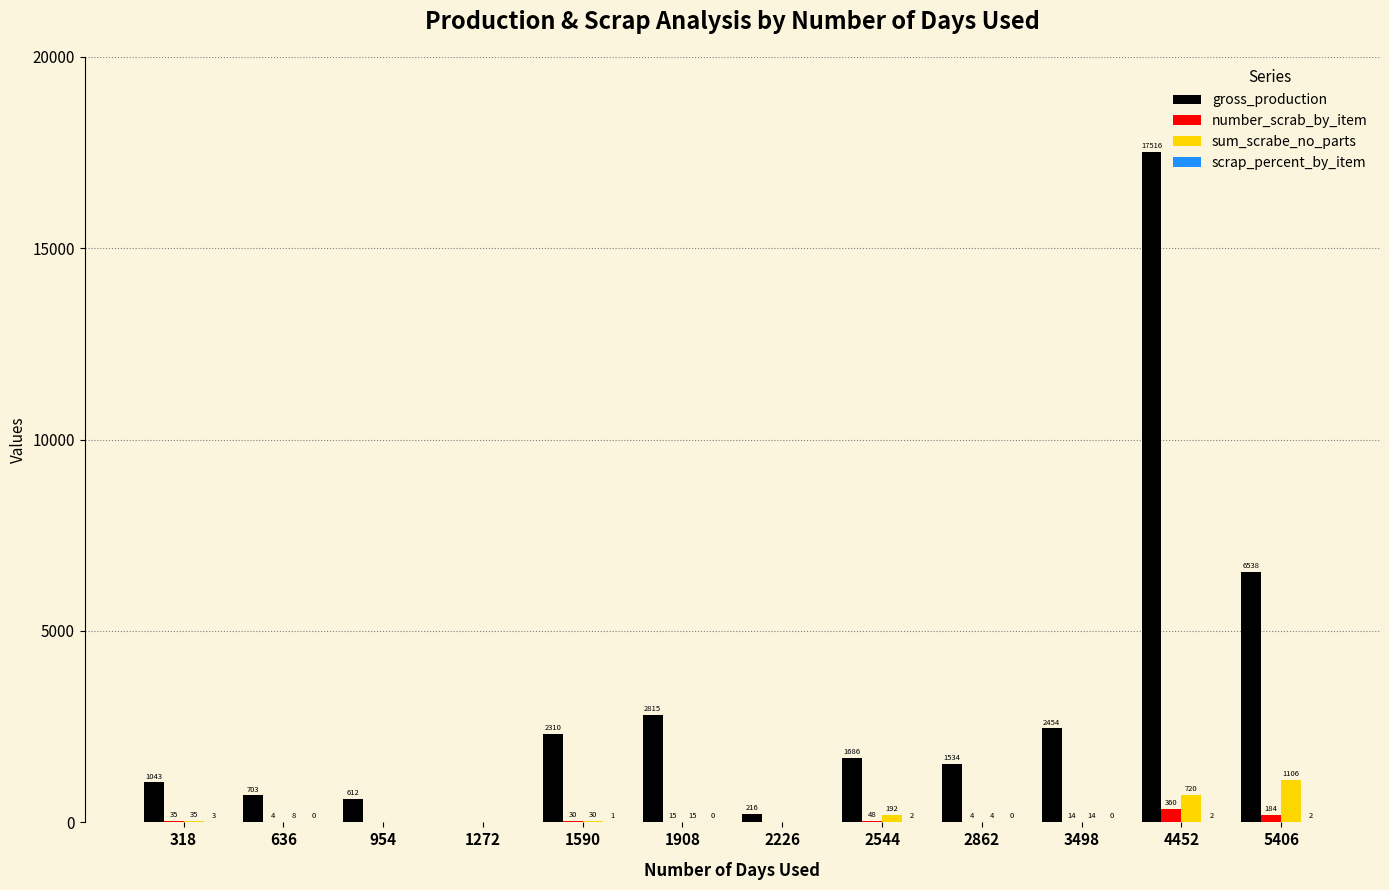

Which series has the widest spread of values?

gross_production